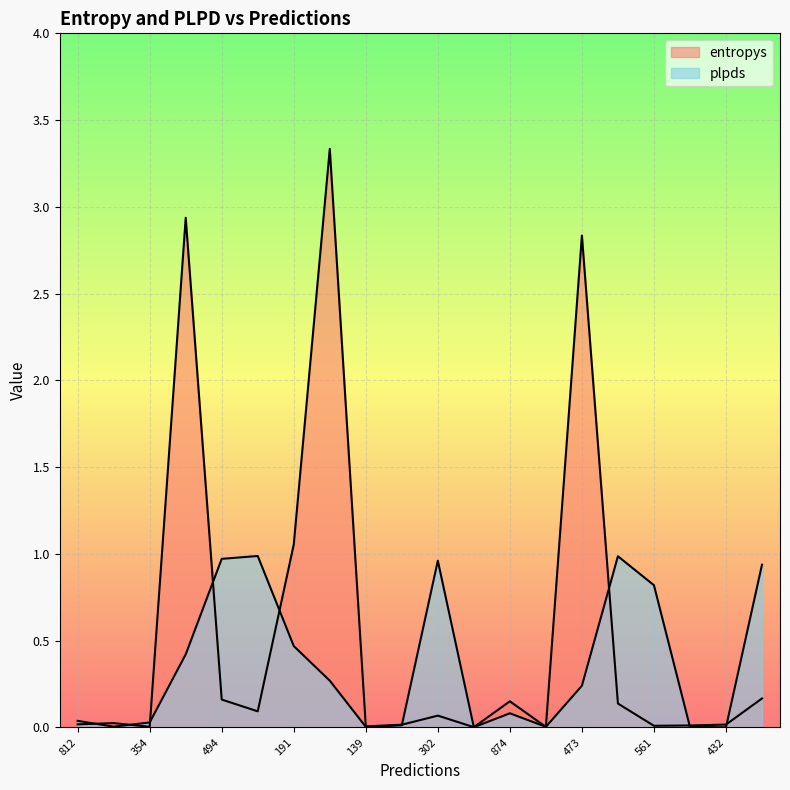

Which category has the lowest value across all series?

432